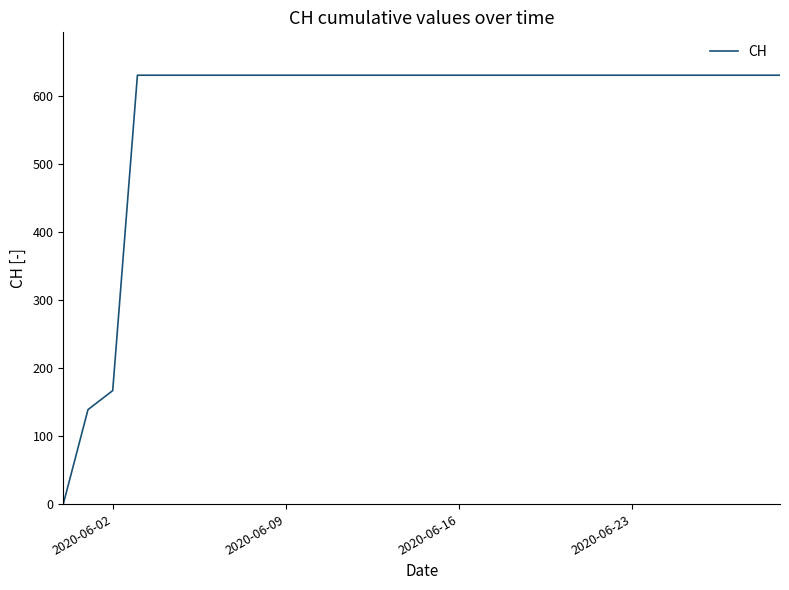

What is the greatest value displayed?

631